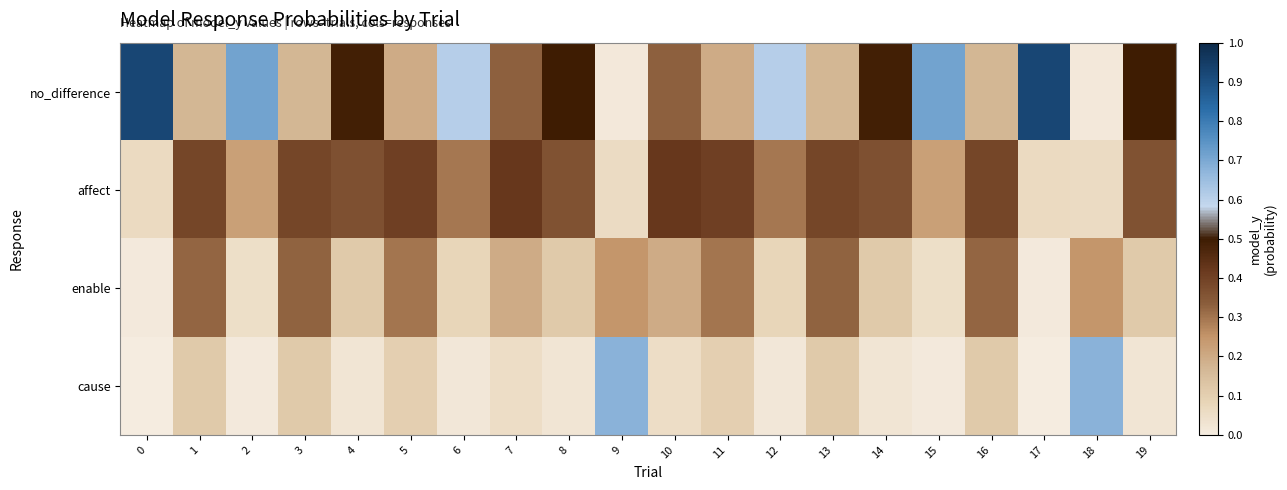

Rank the series by their average value, from lowest to highest.

cause, enable, affect, no_difference